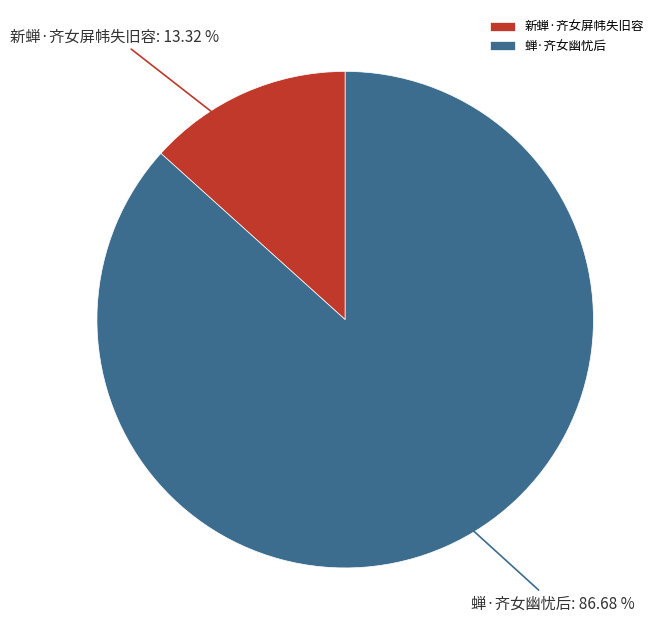

Which slice is the smallest?

新蝉·齐女屏帏失旧容